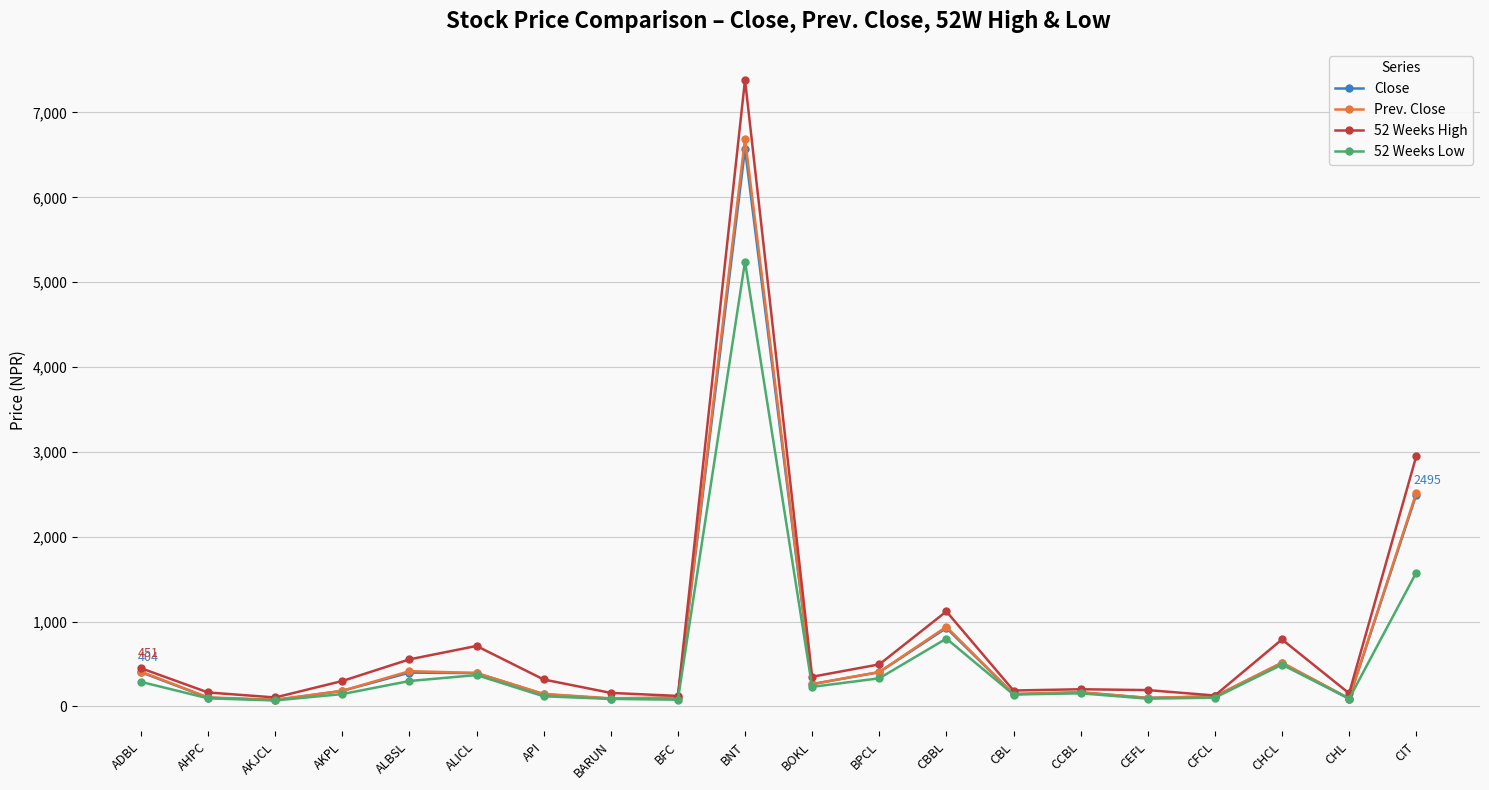

Which series has the largest range (max minus min)?

52 Weeks High